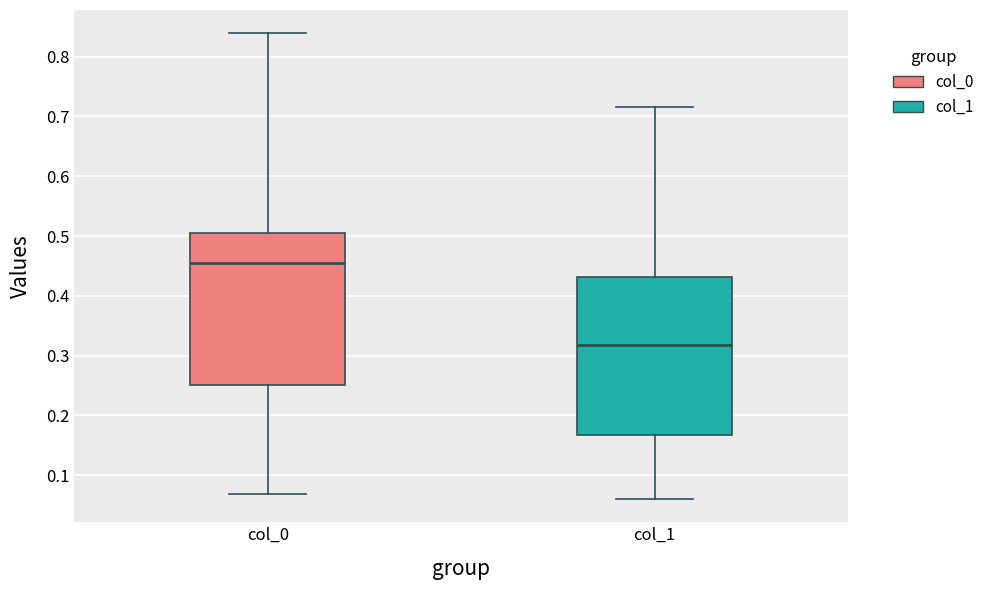

Reading left to right, read every box against the y-axis: the position of its median line, the range the box covers, and the ends of its whiskers. The values are not printed on the chart, so give them approximately, as read against the axis.

col_0: median 0.46, box 0.25 to 0.51, whiskers 0.07 to 0.84
col_1: median 0.32, box 0.17 to 0.43, whiskers 0.06 to 0.72